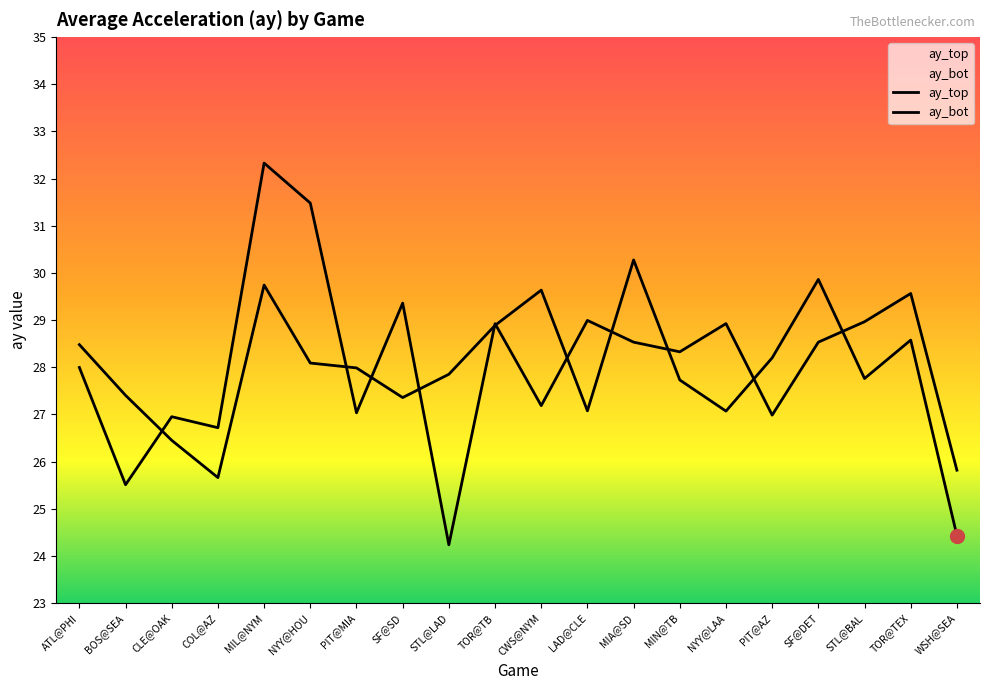

Is the value of ay_top at SF@SD greater than the value of ay_bot at WSH@SEA?

Yes